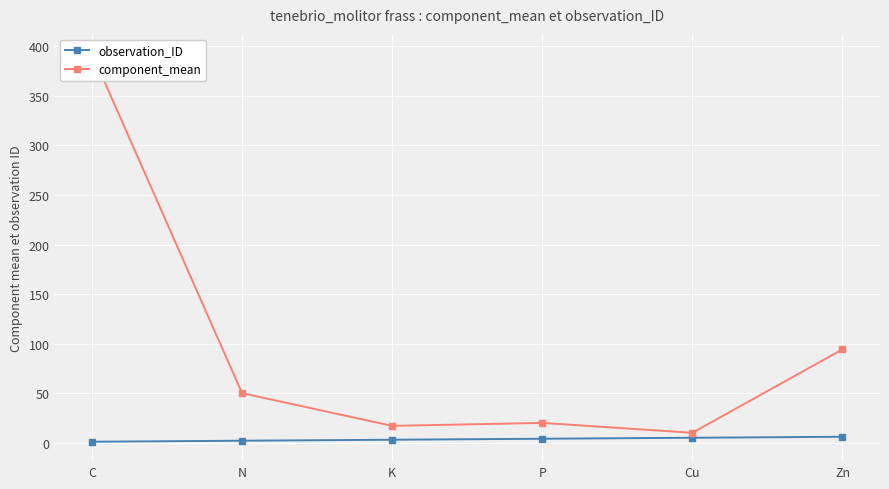

Reading right to left, extract all data points from this chart.

observation_ID: Zn=6.0	Cu=5.0	P=4.0	K=3.0	N=2.0	C=1.0
component_mean: Zn=94.2	Cu=10.0	P=20.0	K=17.0	N=50.0	C=393.0